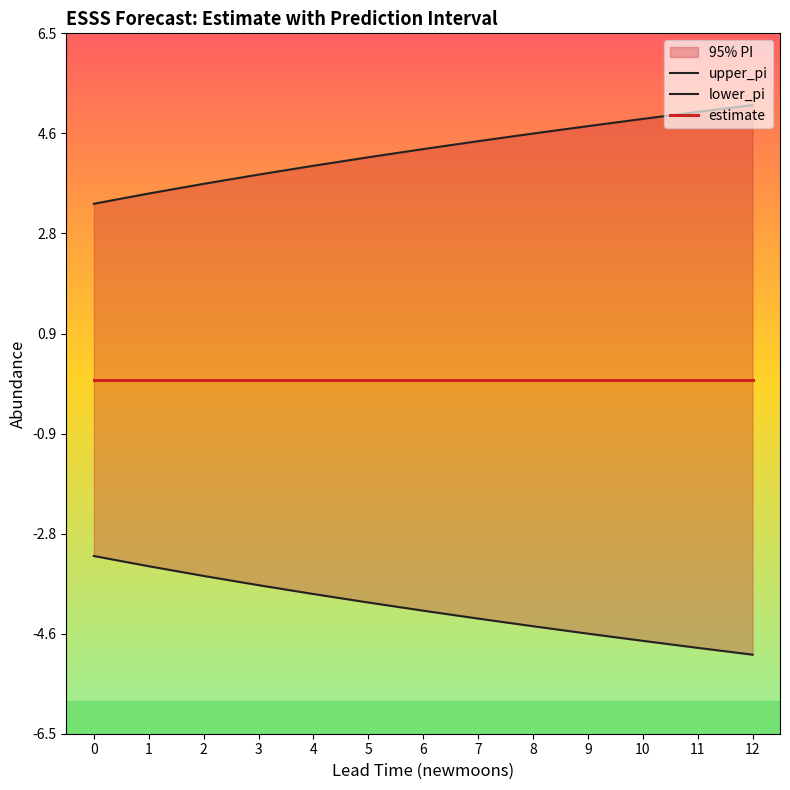

True or false: estimate and lower_pi cross at least once.

False